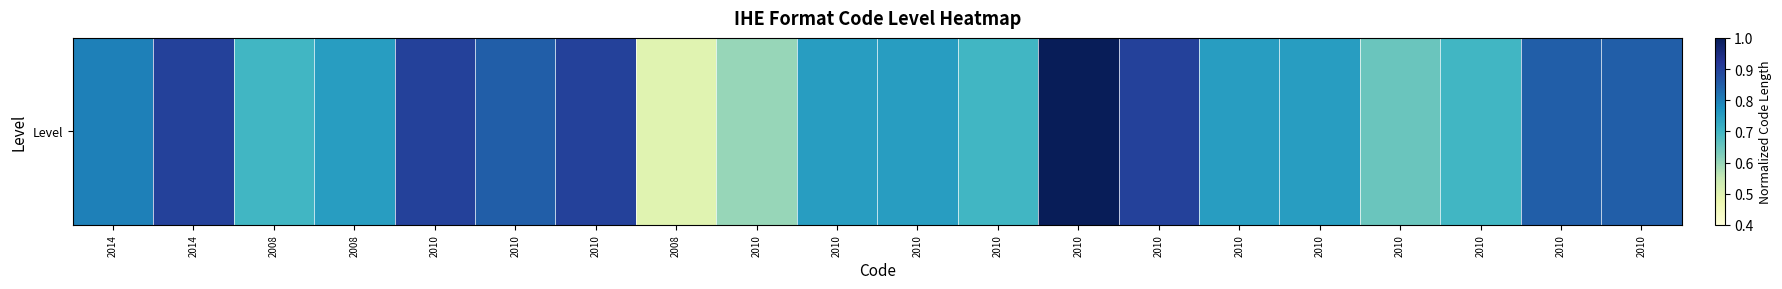

Is it true that the value at 2014 is 0.3?

False